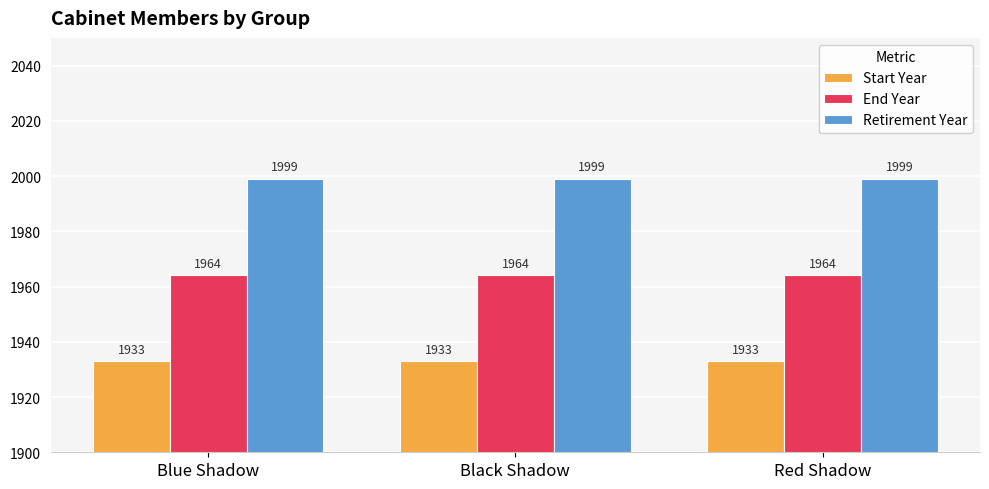

Does the chart contain stacked bars?

No